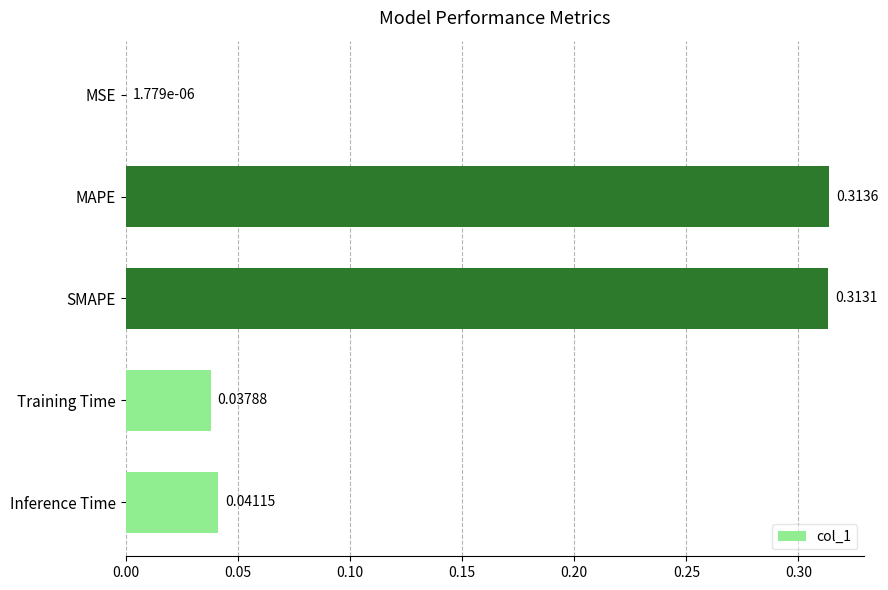

What is the sum of all values?

0.7